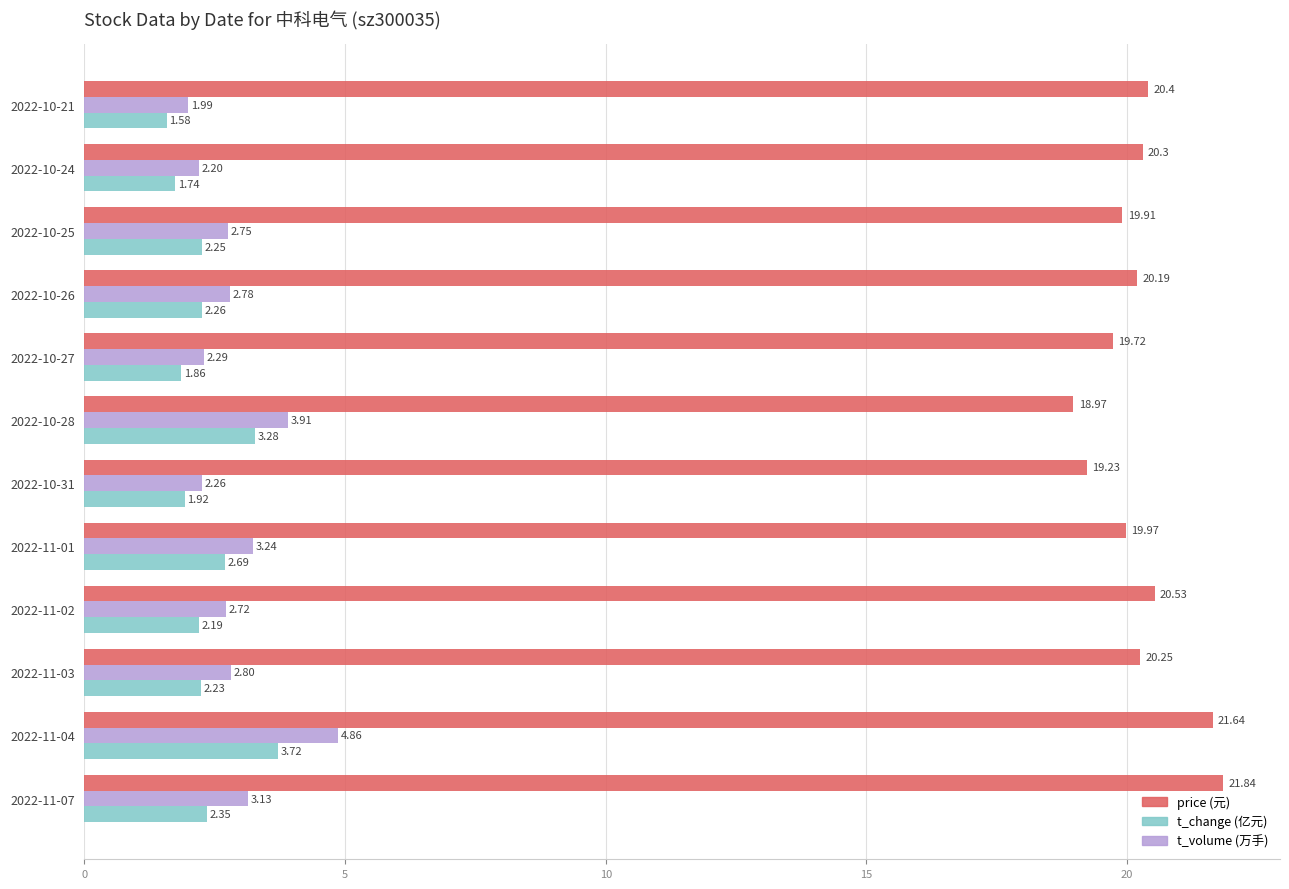

How many data points does each series have?

12